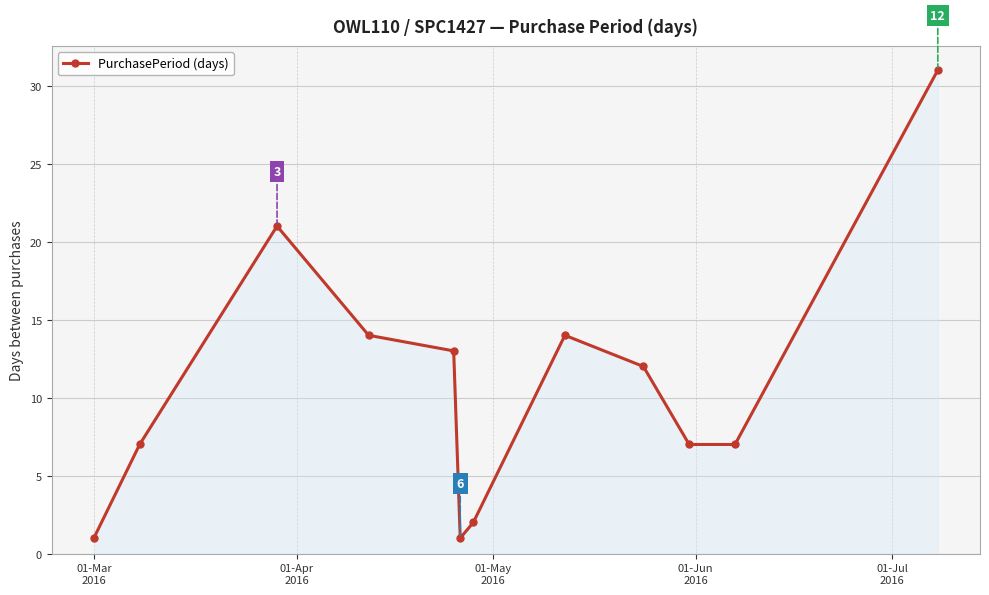

True or false: there are more than 1 points higher than both neighbors.

True